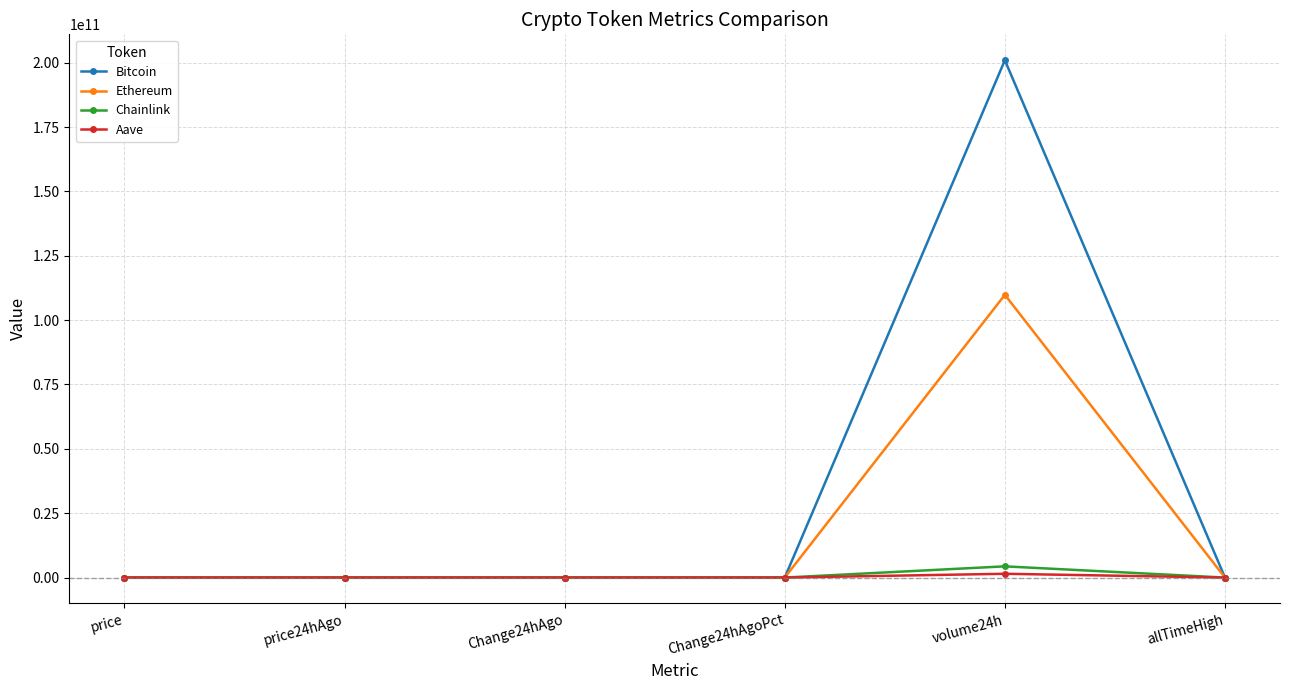

Which label corresponds to the largest value in the chart?

volume24h